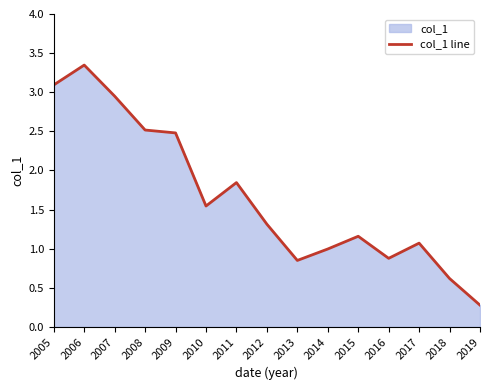

True or false: the data shows 1.8 at 2011.

True